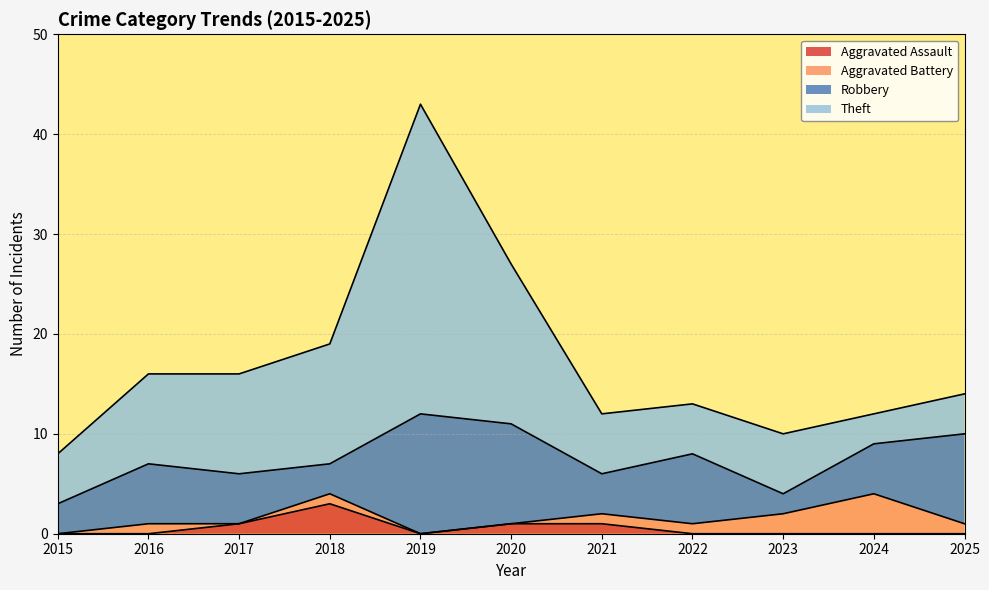

How many lines are shown in the chart?

4